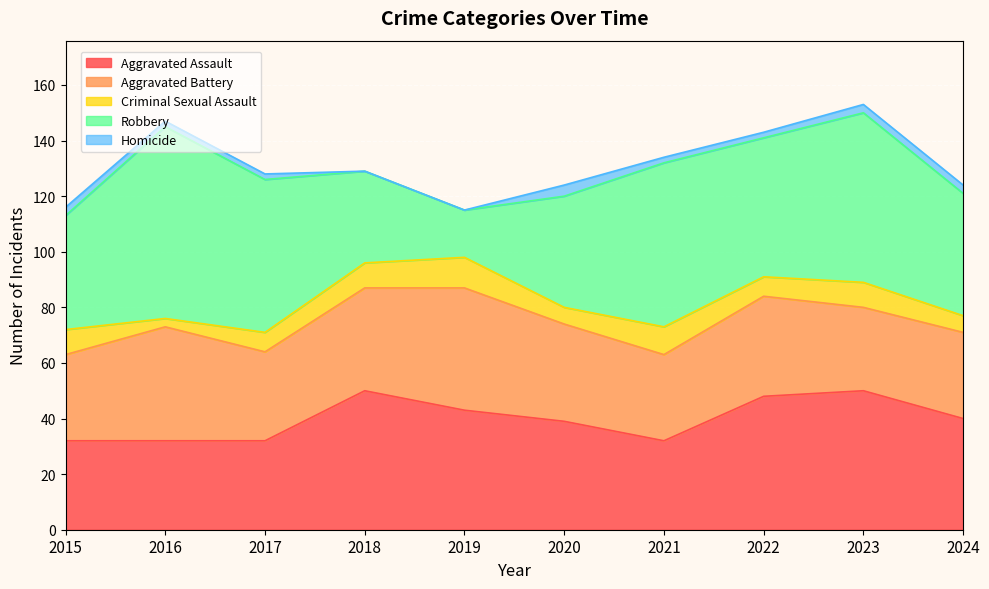

Reading left to right, list all the values displayed in this chart.

Aggravated Assault: 32	32	32	50	43	39	32	48	50	40
Aggravated Battery: 31	41	32	37	44	35	31	36	30	31
Criminal Sexual Assault: 9	3	7	9	11	6	10	7	9	6
Robbery: 41	69	55	33	17	40	59	50	61	44
Homicide: 3	2	2	0	0	4	2	2	3	3